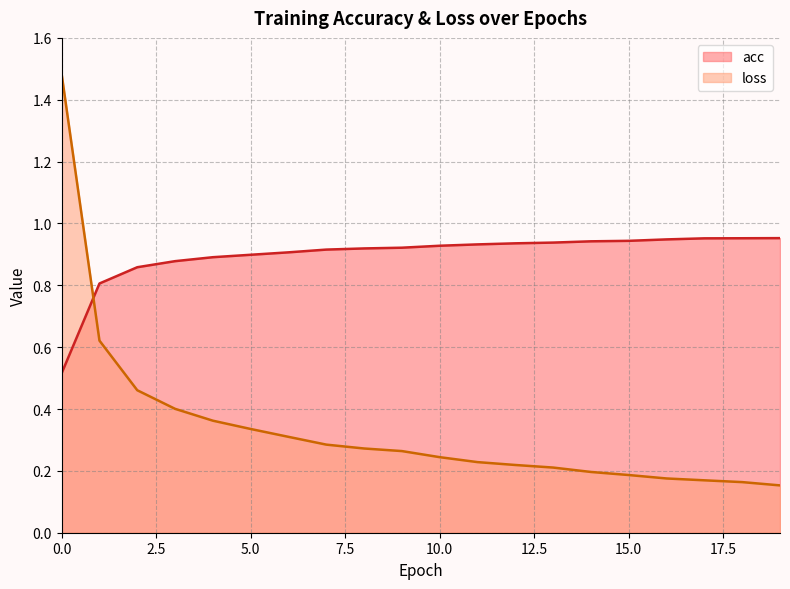

At 4, list the series in order from smallest to largest.

loss, acc